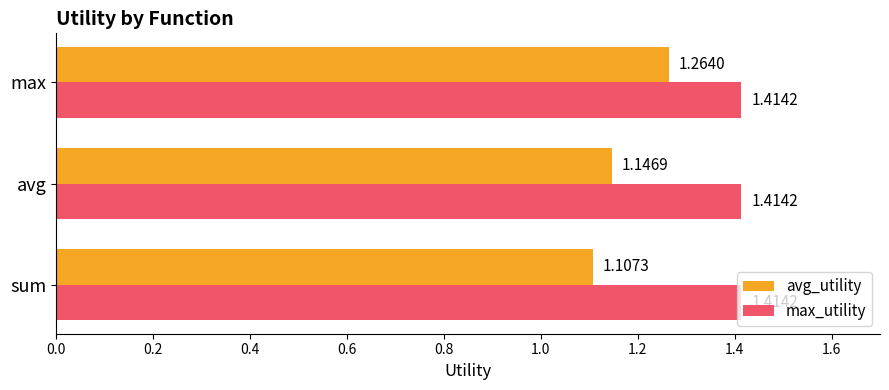

Which series has the widest spread of values?

avg_utility